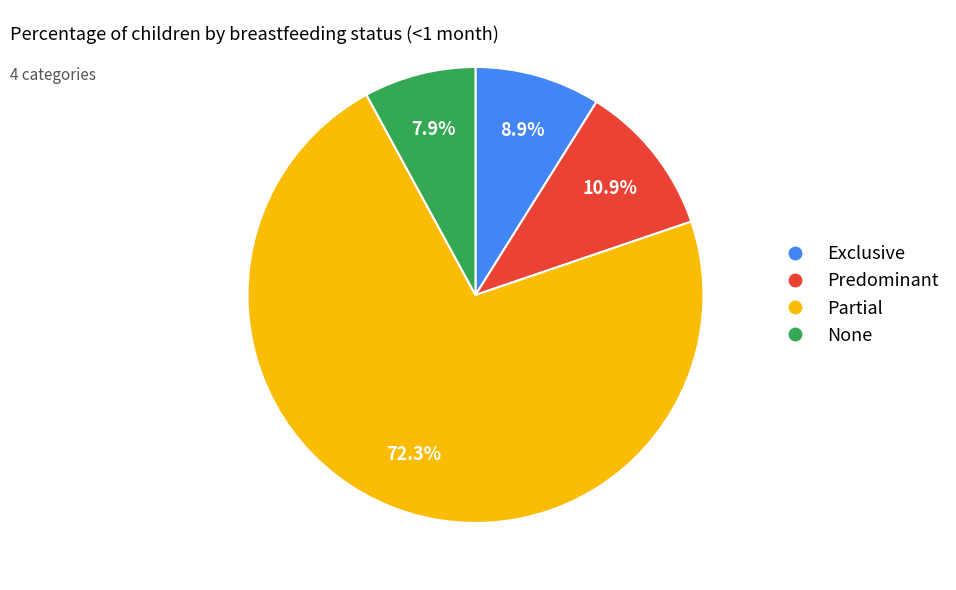

To the nearest percent, what is the average slice percentage?

25%